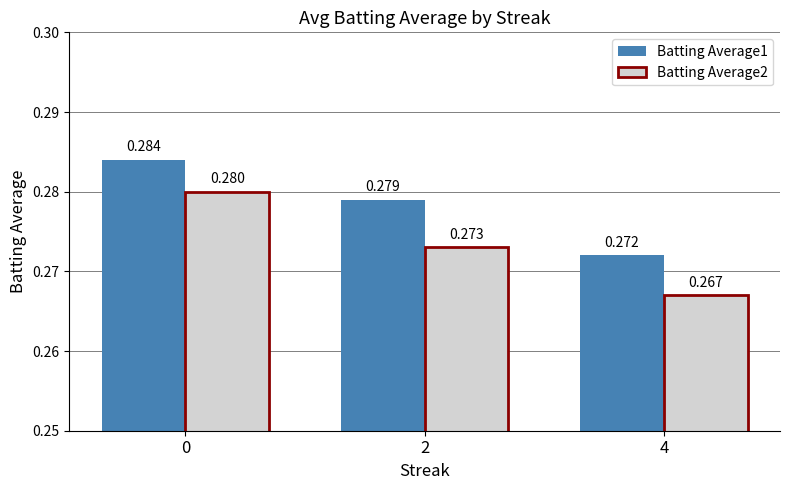

Is the value of Batting Average1 at 4 greater than the value of Batting Average2 at 2?

No